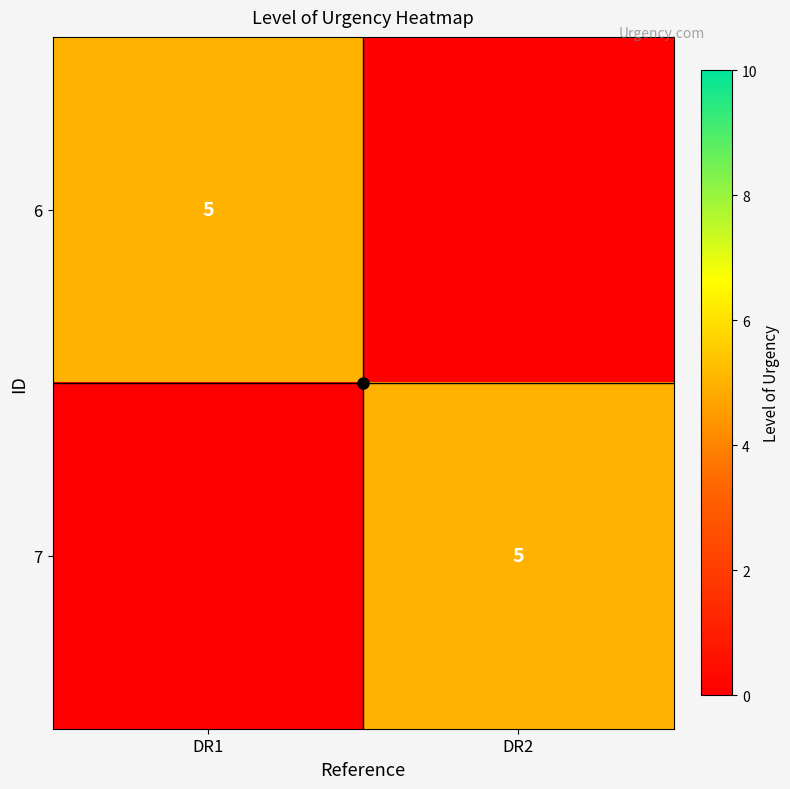

What is the sum of the 7 values at DR1 and DR2?

5